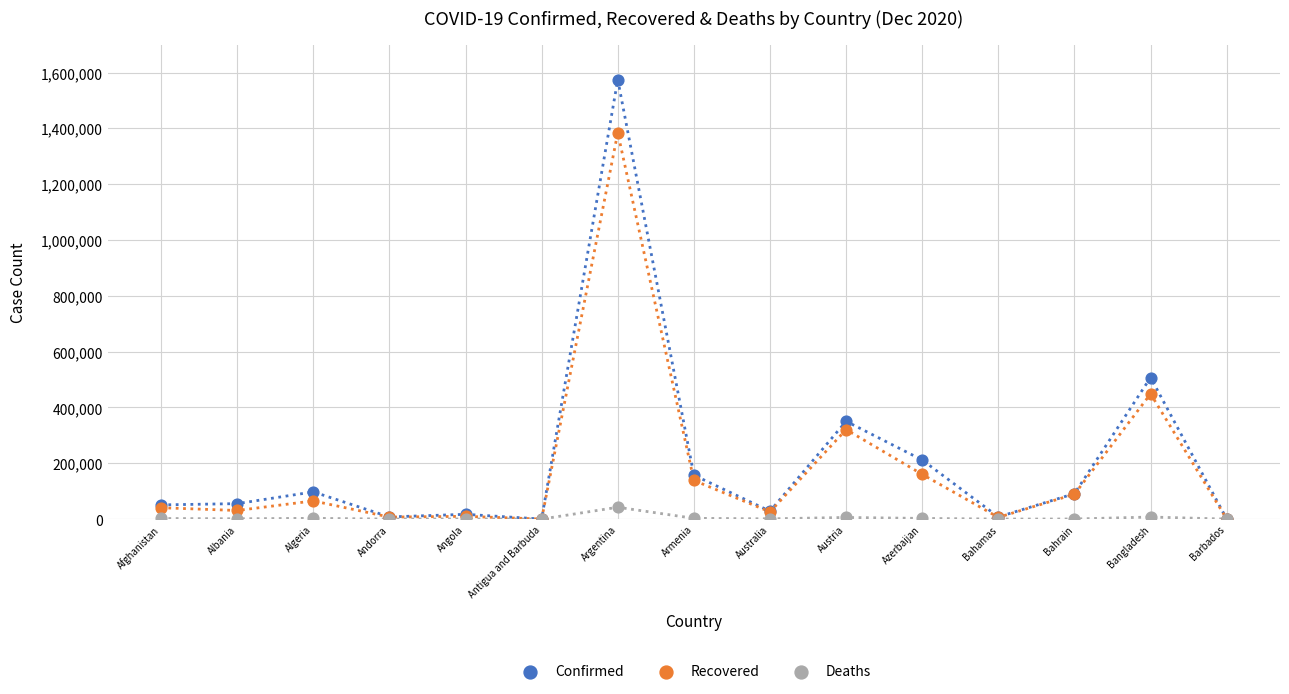

Across all series, what Y value is closest to 787279?

507265